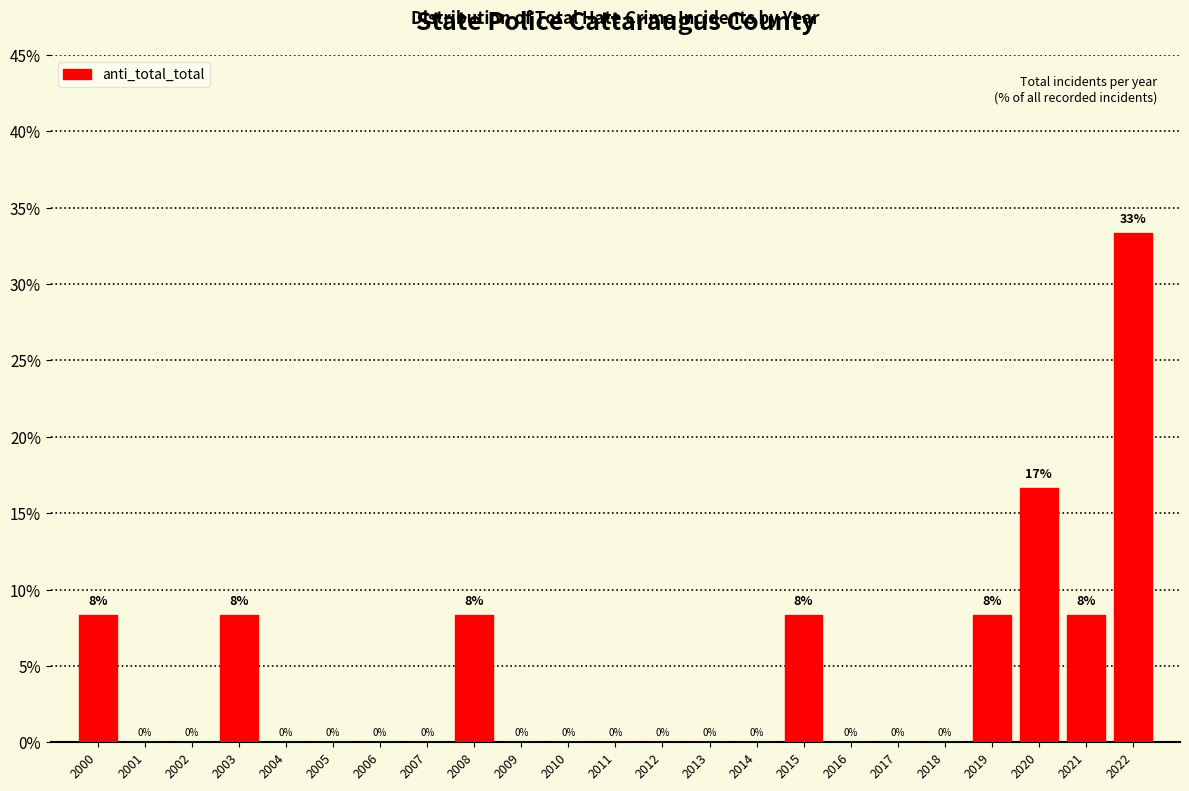

Which category has the highest value across all series?

2022